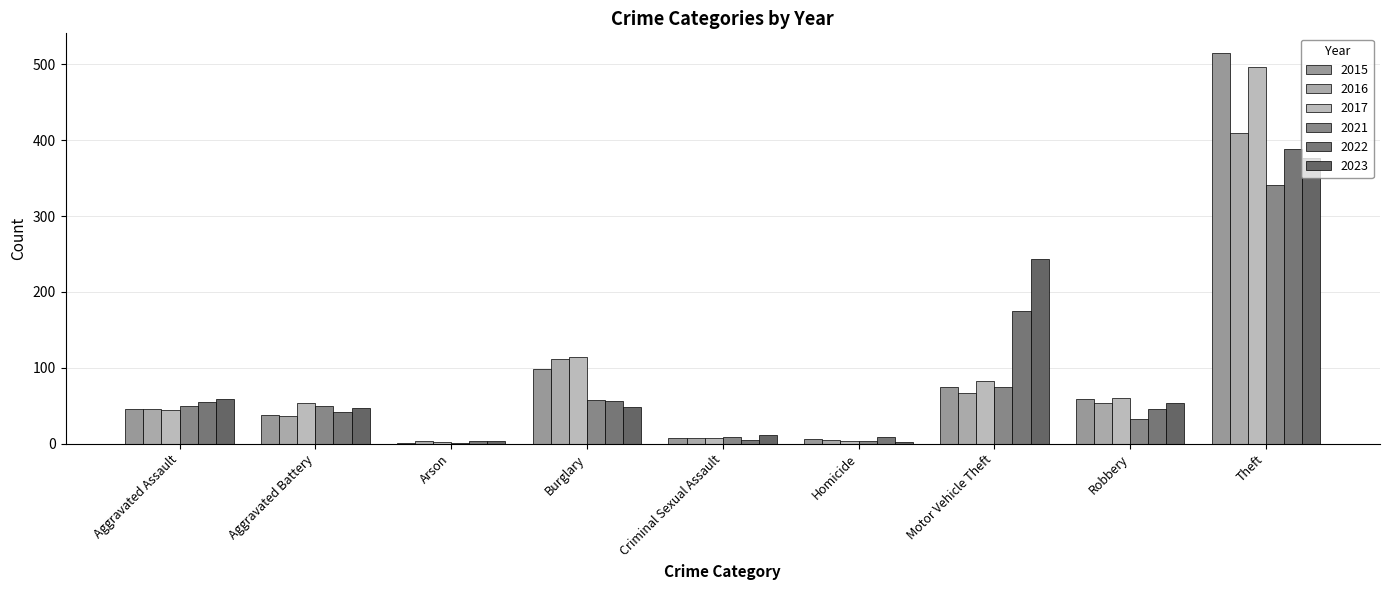

Are the bars horizontal?

No